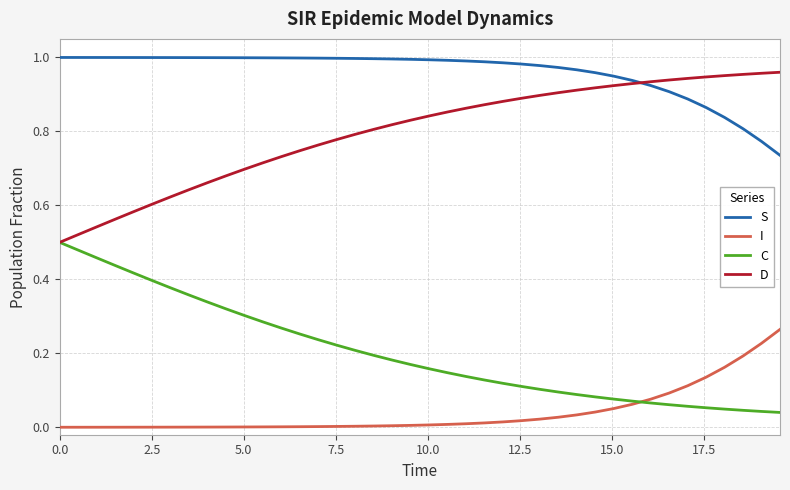

Which series ends up on top after the final intersection of S and D?

D